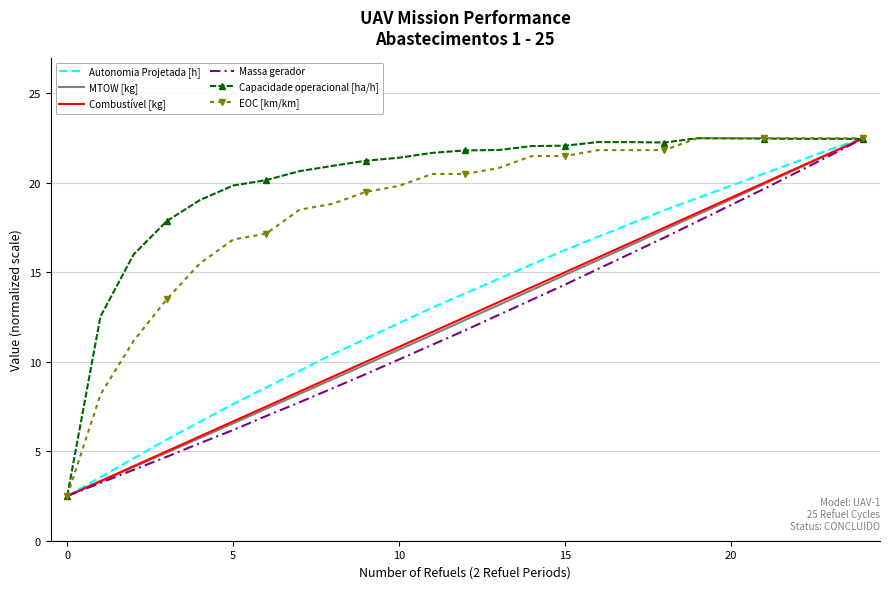

What is the highest value of the MTOW [kg] series?

22.5